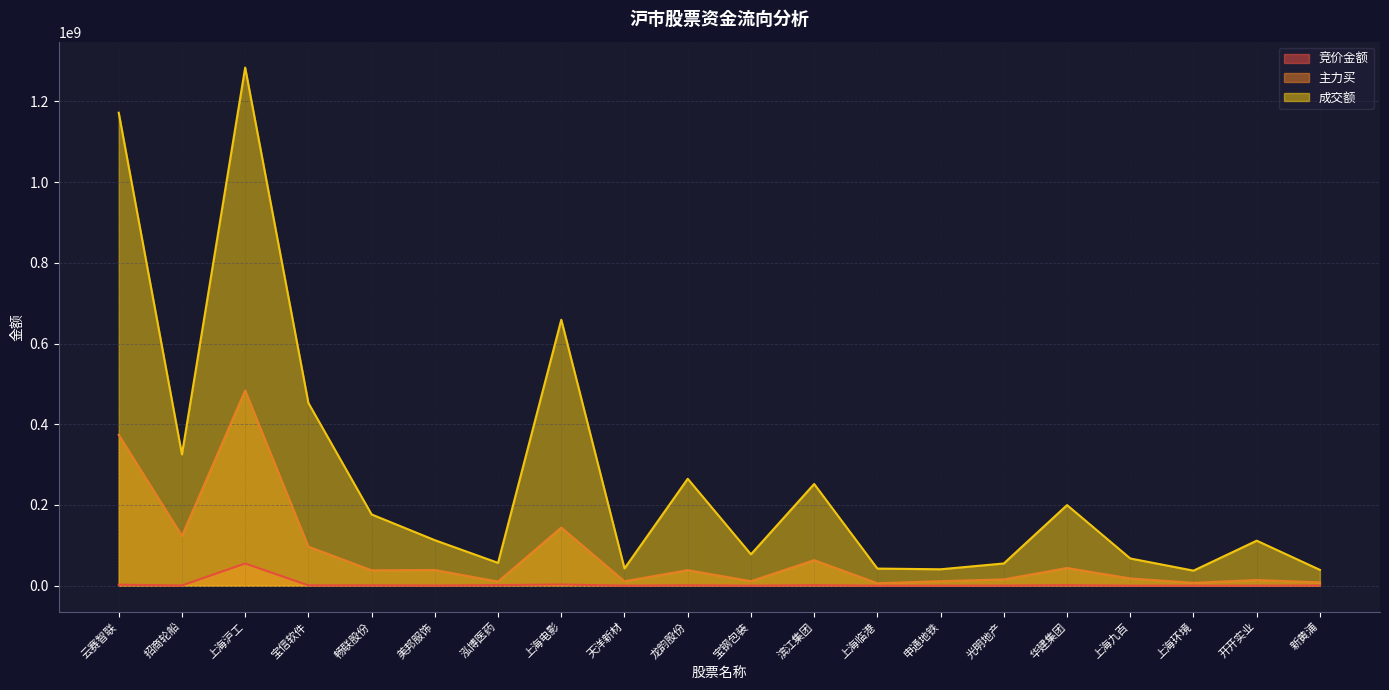

How many lines are shown in the chart?

3